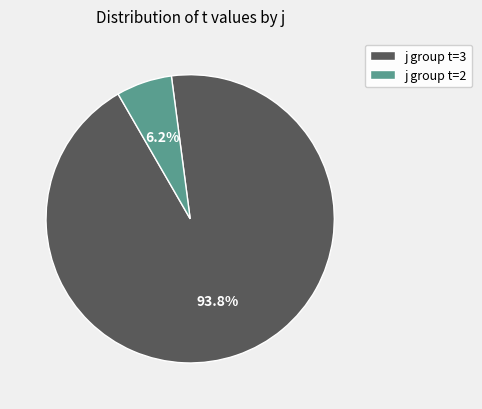

Which slice is the smallest?

j group t=2